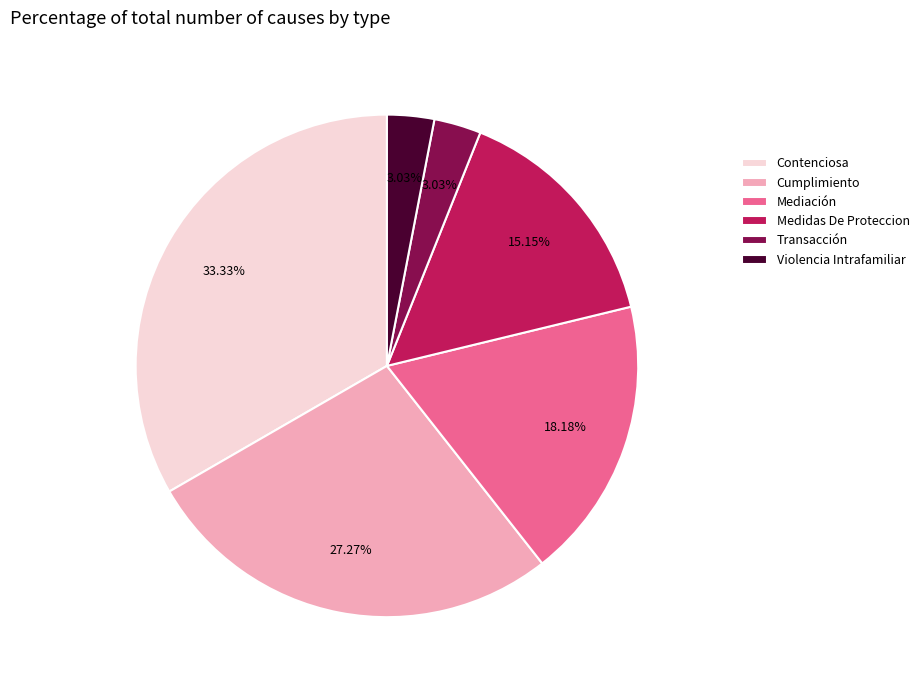

Does Transacción account for over 50% of the chart?

No